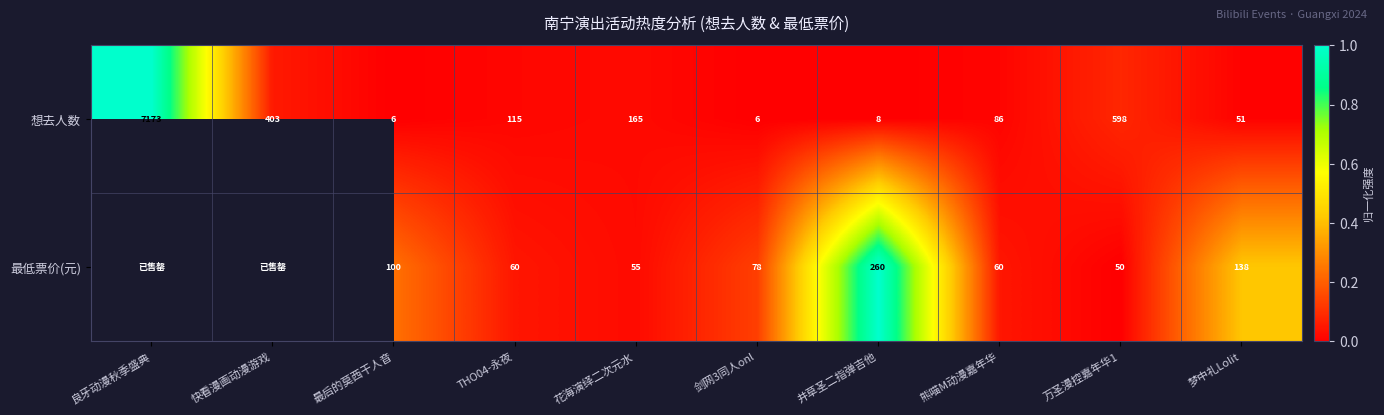

Count the number of data series in this chart.

2